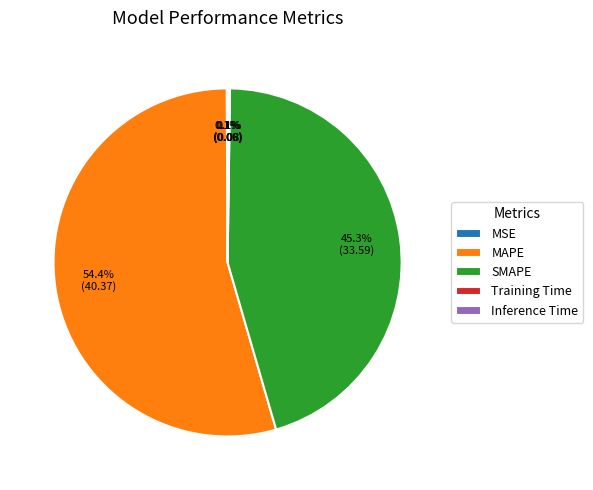

What percentage is NOT represented by MAPE?

45.6%